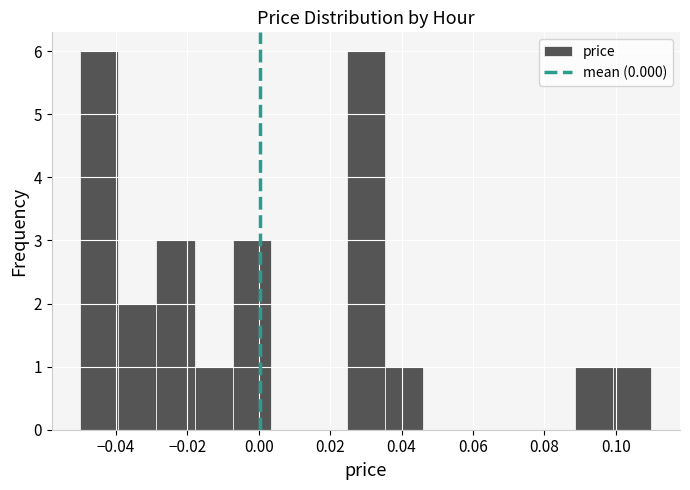

Reading left to right, list every bar in this chart as the range it spans on the x-axis followed by its height. Neither the bar edges nor the heights are printed on the chart, so give them approximately, as read against the axes.

-0.050 to -0.040: 6
-0.040 to -0.028: 2
-0.028 to -0.018: 3
-0.018 to -0.008: 1
-0.008 to 0.004: 3
0.004 to 0.014: 0
0.014 to 0.024: 0
0.024 to 0.036: 6
0.036 to 0.046: 1
0.046 to 0.056: 0
0.056 to 0.068: 0
0.068 to 0.078: 0
0.078 to 0.088: 0
0.088 to 0.100: 1
0.100 to 0.110: 1